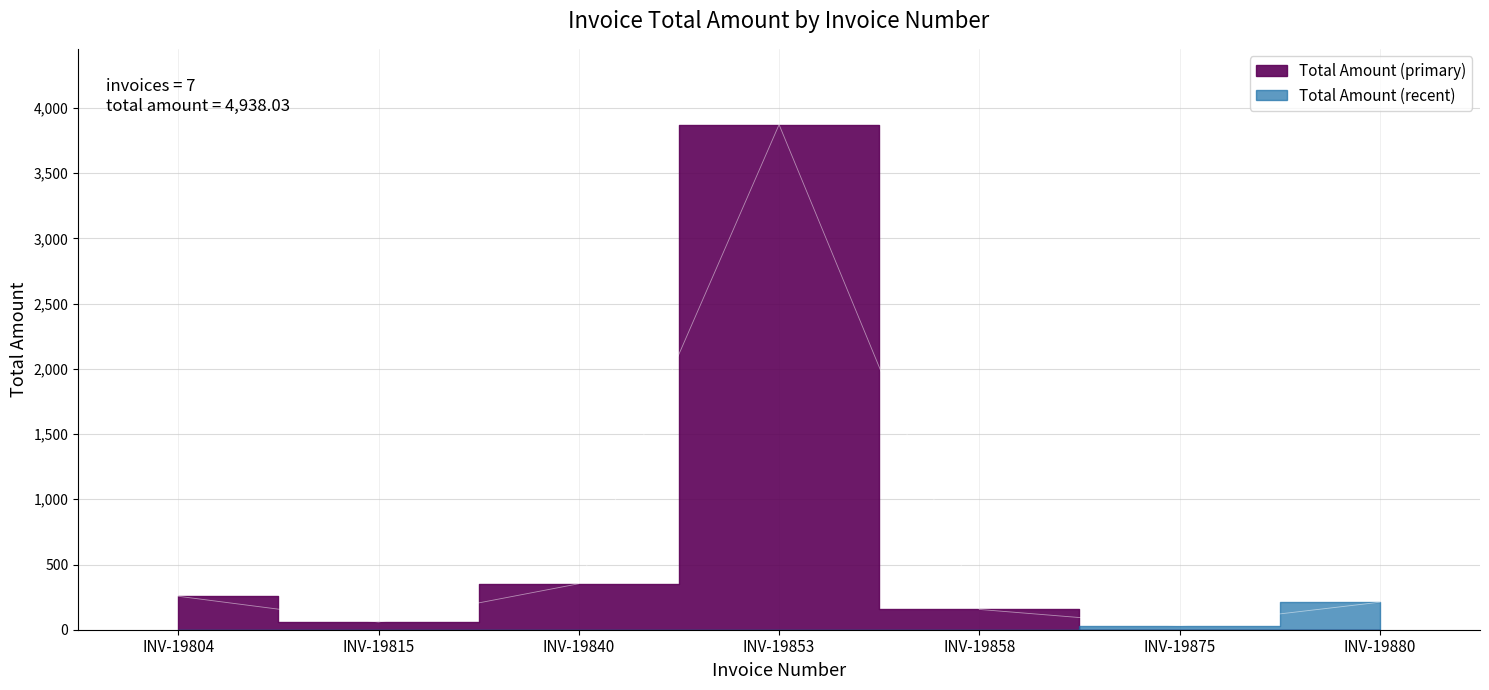

Reading right to left, extract all data points from this chart.

211.0	31.3	155.5	3872.5	352.5	58.8	256.5